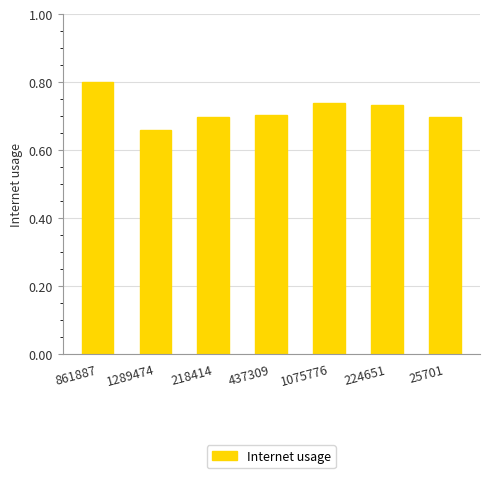

What position from the left is 218414?

3